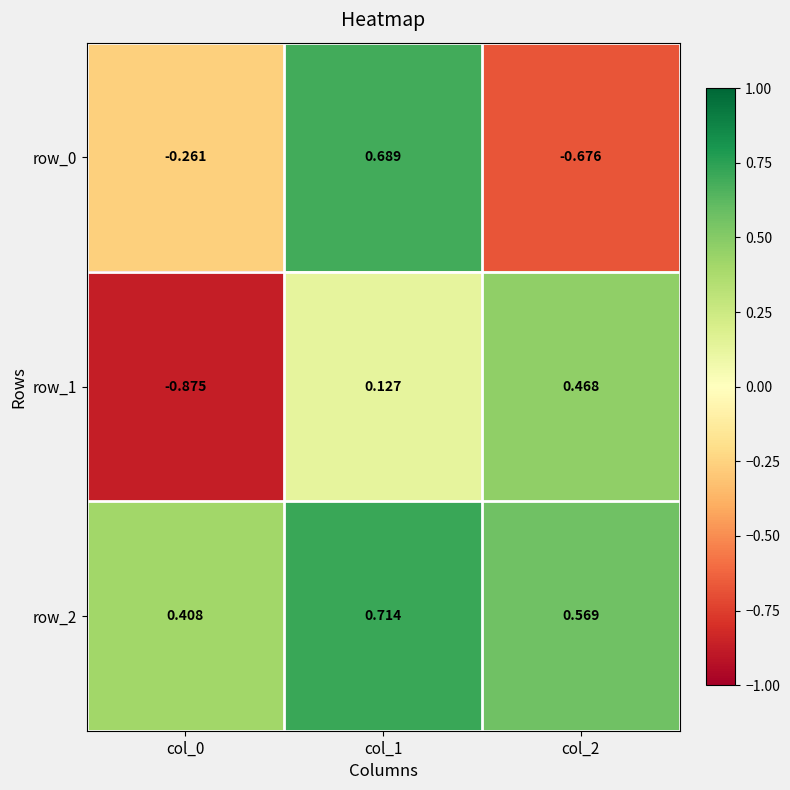

Is the value of row_0 at col_0 greater than the value of row_2 at col_0?

No